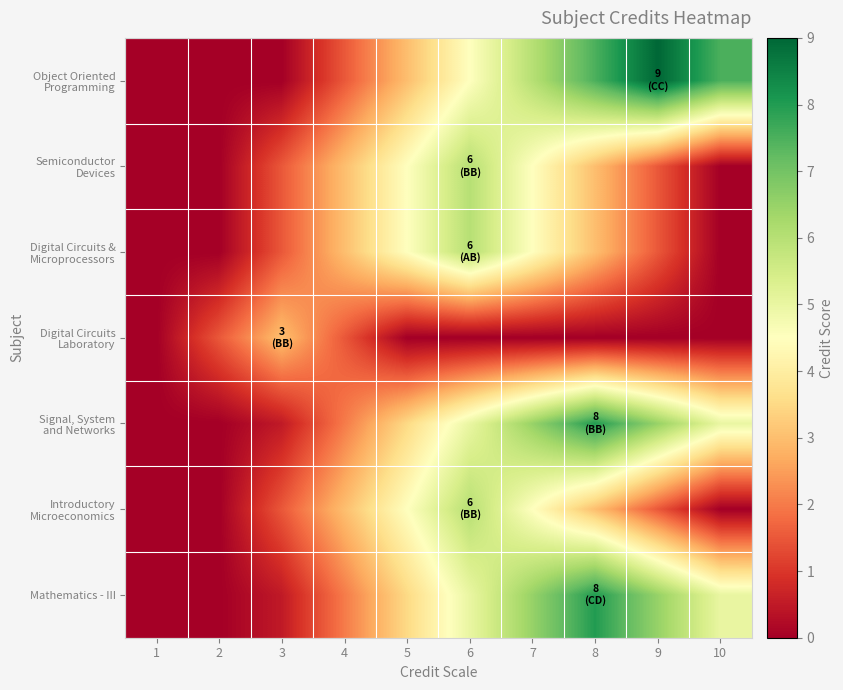

Which series has the largest total across all categories?

Object Oriented Programming